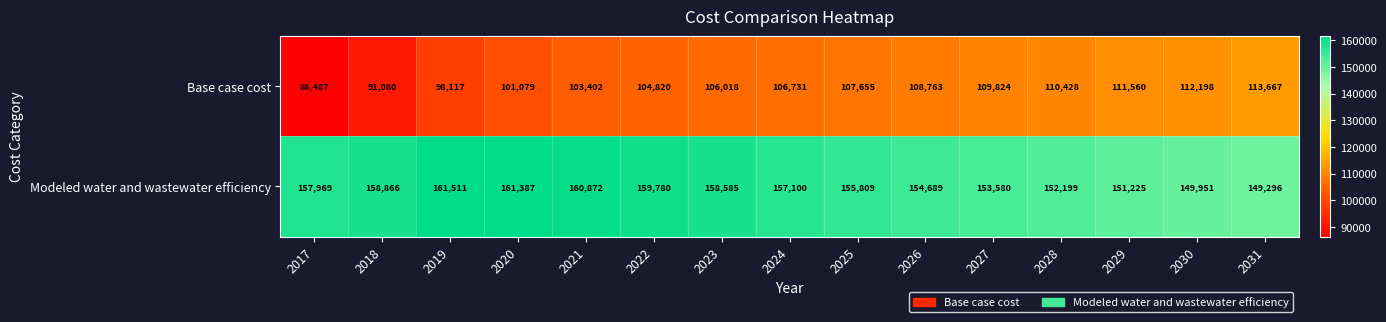

How many series are shown in this chart?

2